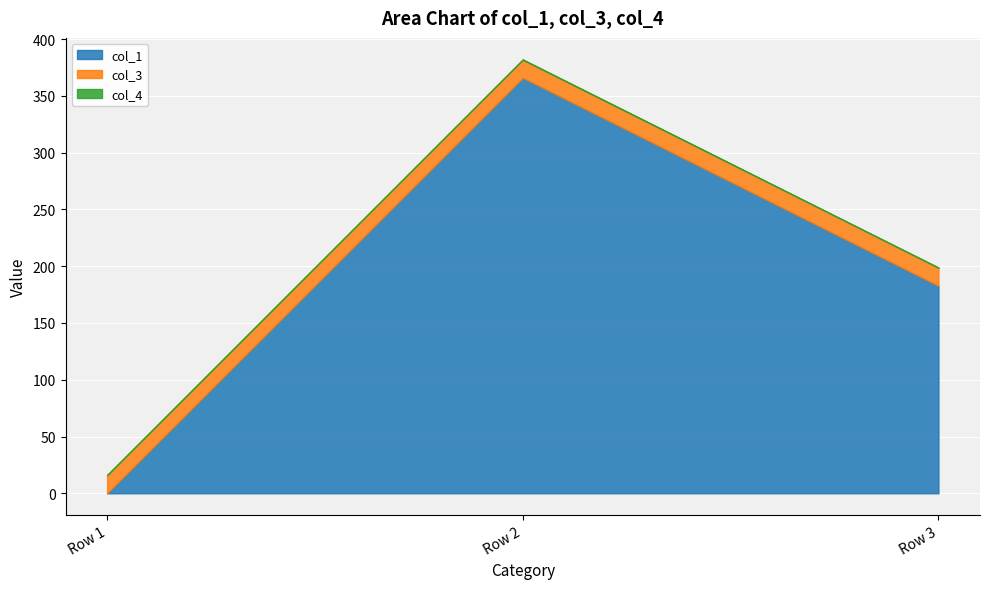

Reading right to left, what are all the values shown in this chart?

col_1: Row 3=182.7	Row 2=365.9	Row 1=0.0
col_3: Row 3=16.0	Row 2=16.0	Row 1=16.0
col_4: Row 3=0.0	Row 2=0.0	Row 1=0.0